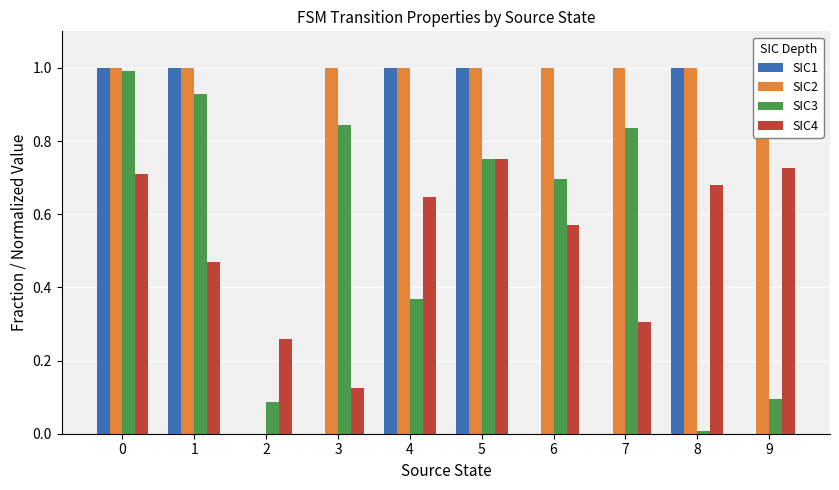

At 6, list the series in order from largest to smallest.

SIC2, SIC3, SIC4, SIC1